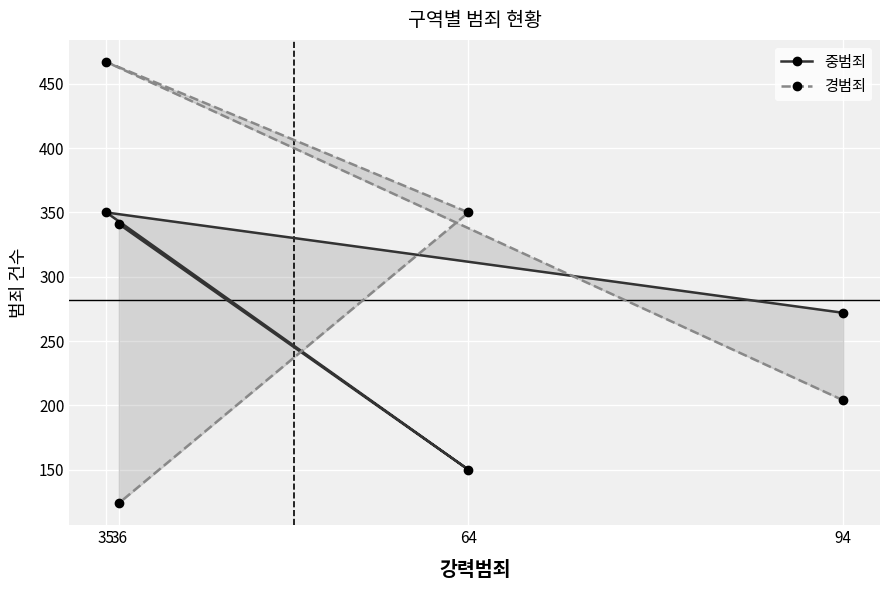

How many interior local peaks does the 중범죄 series have?

1